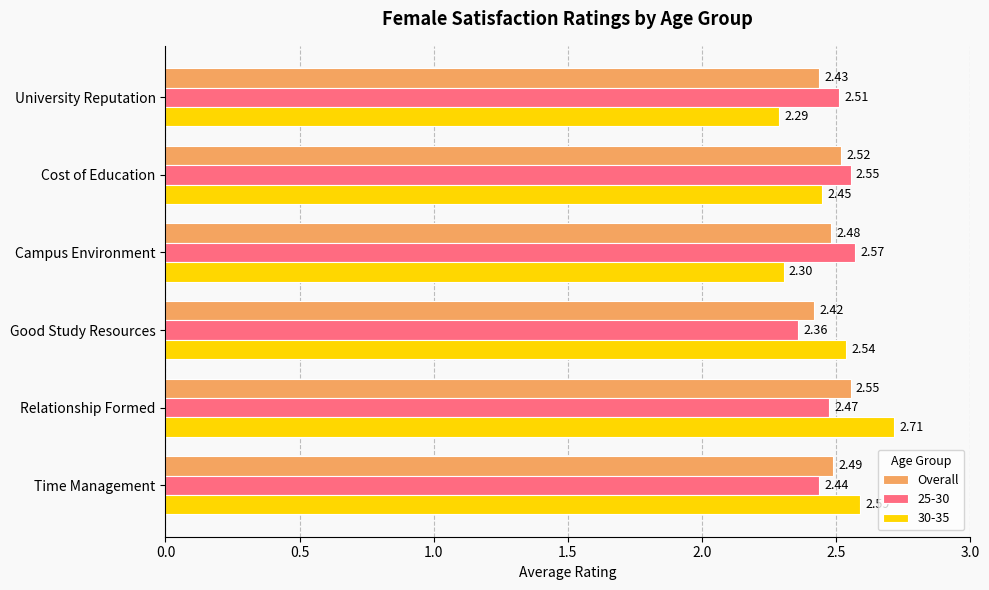

Where is Overall nearest to the value 2?

Good Study Resources